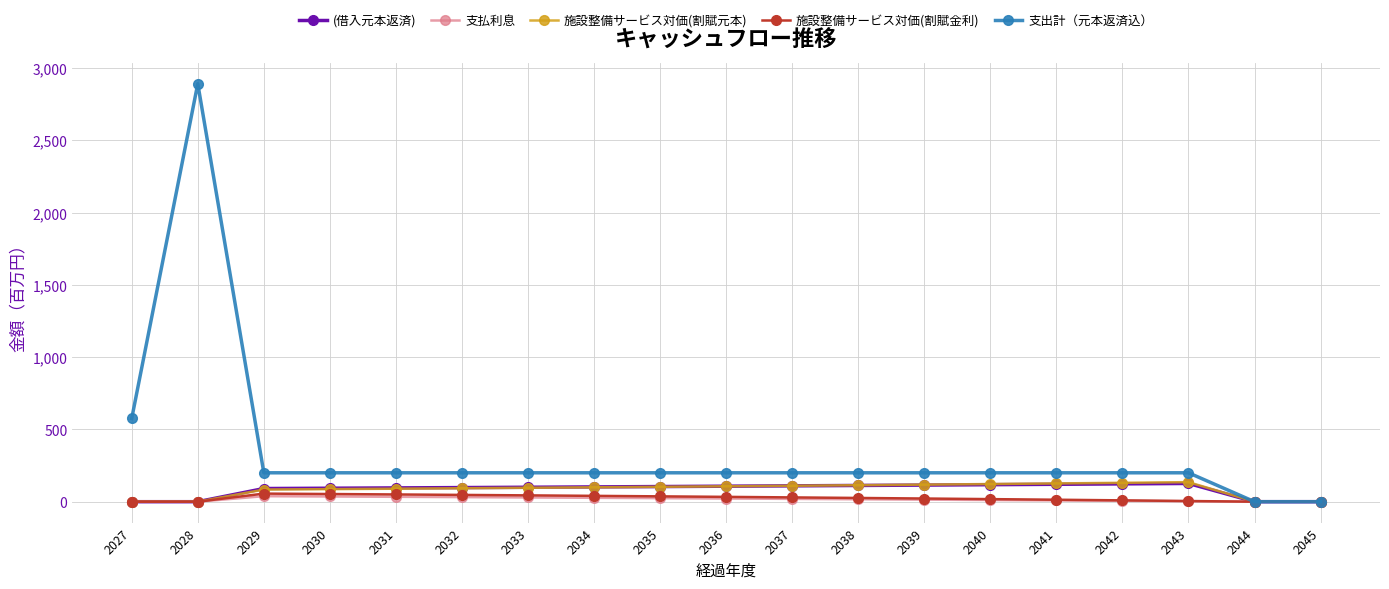

True or false: 支払利息 has a value of 5.9 at 2042.

True